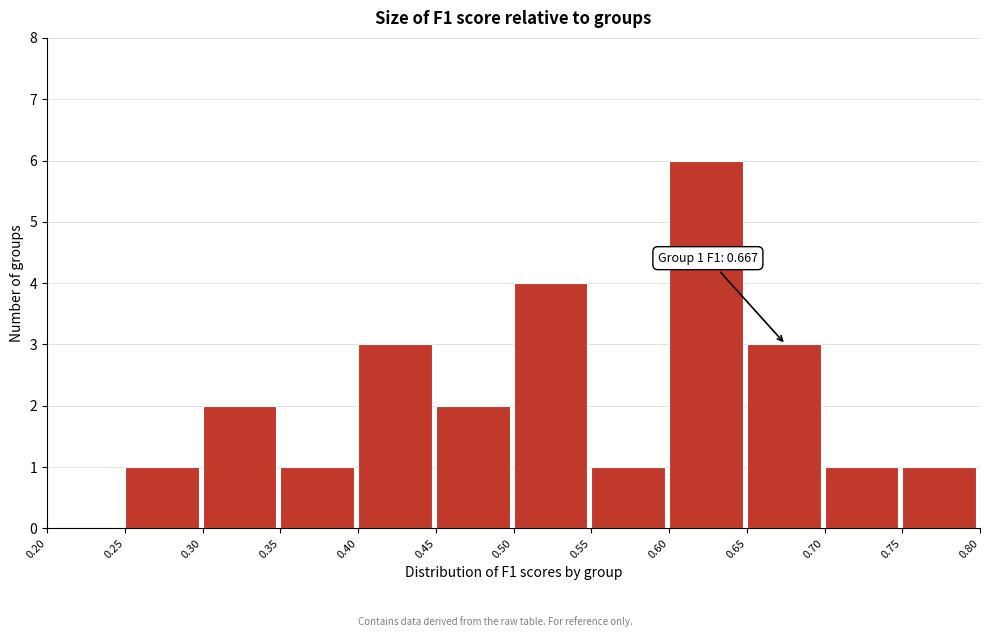

Over which range of the x-axis is the bar tallest?

0.60 to 0.65